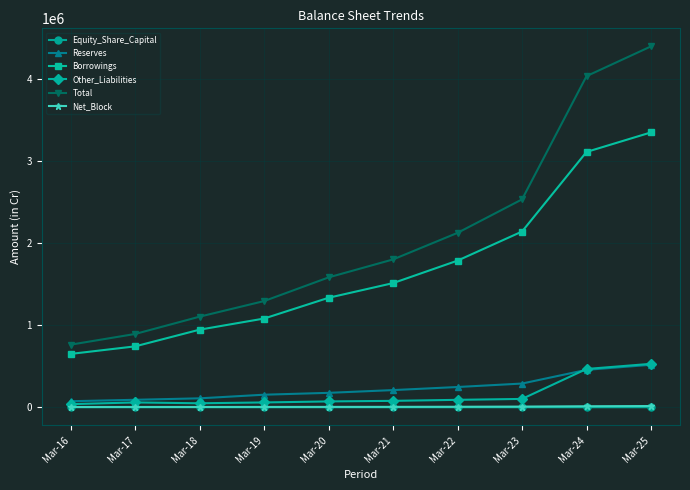

Which series has the largest range (max minus min)?

Total